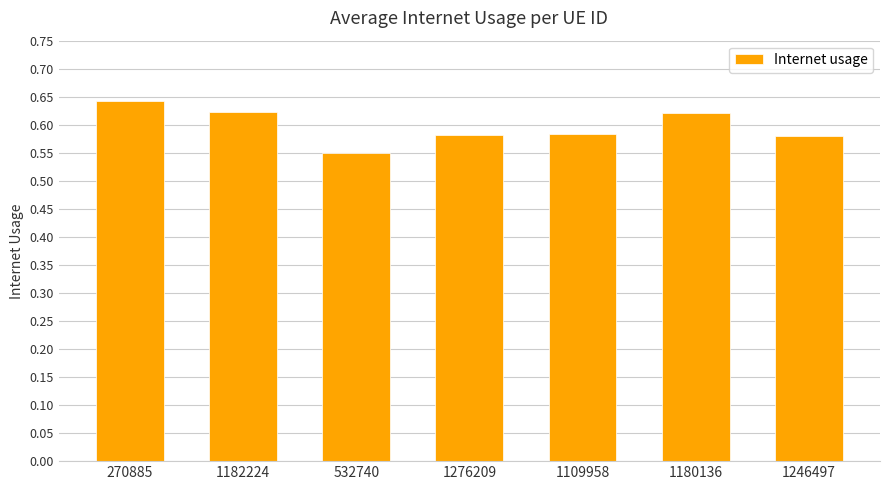

What position from the right is 1276209?

4